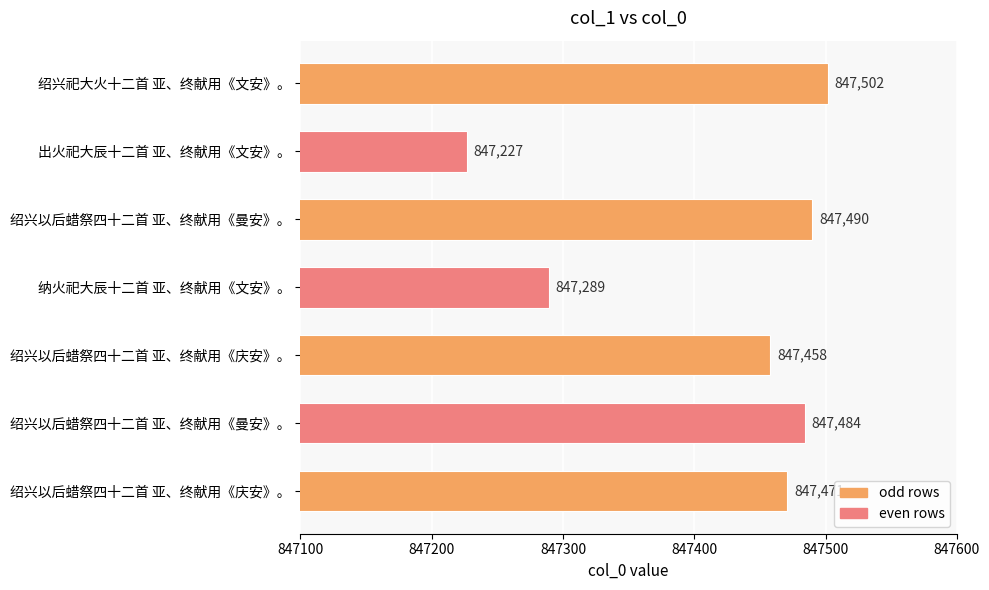

Which label corresponds to the largest value in the chart?

绍兴祀大火十二首 亚、终献用《文安》。